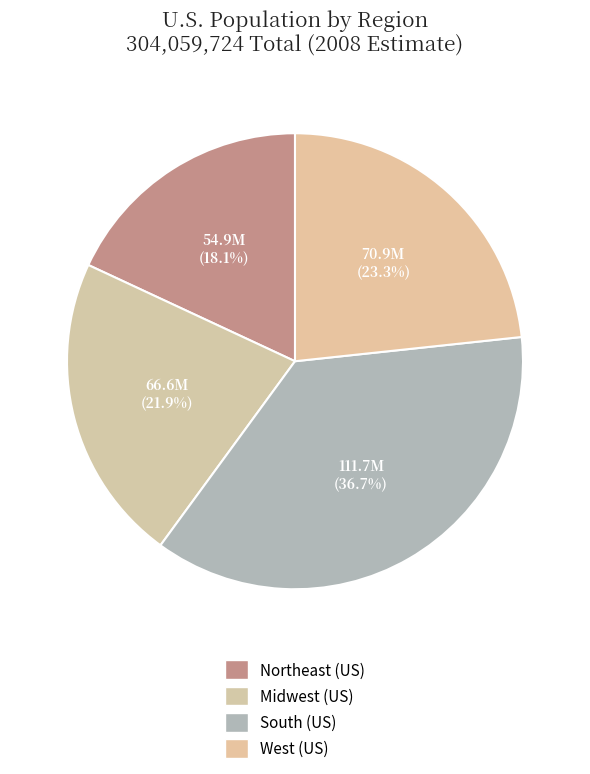

The South (US) slice represents 50% of the pie. True or false?

False